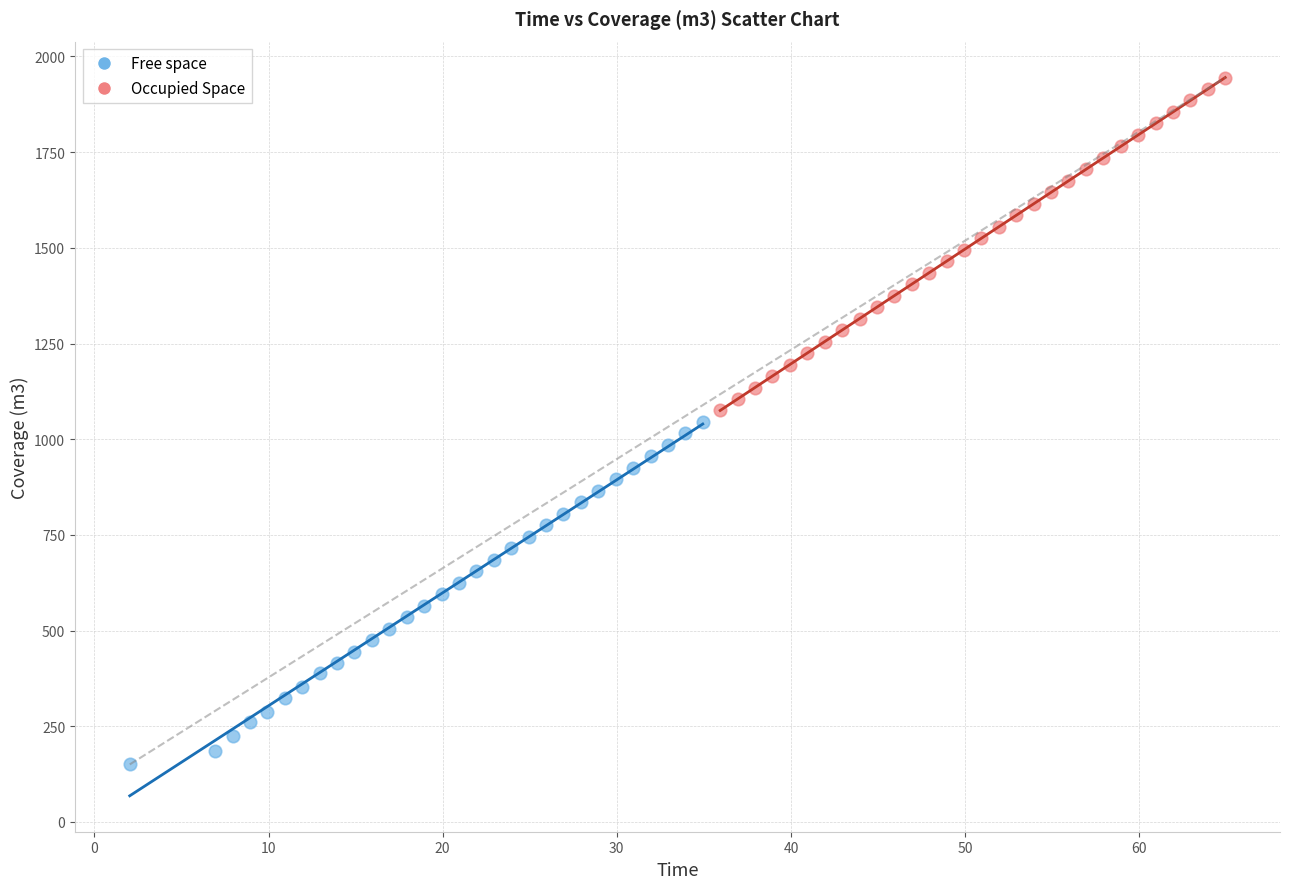

Which series reaches the minimum Y coordinate?

Free space